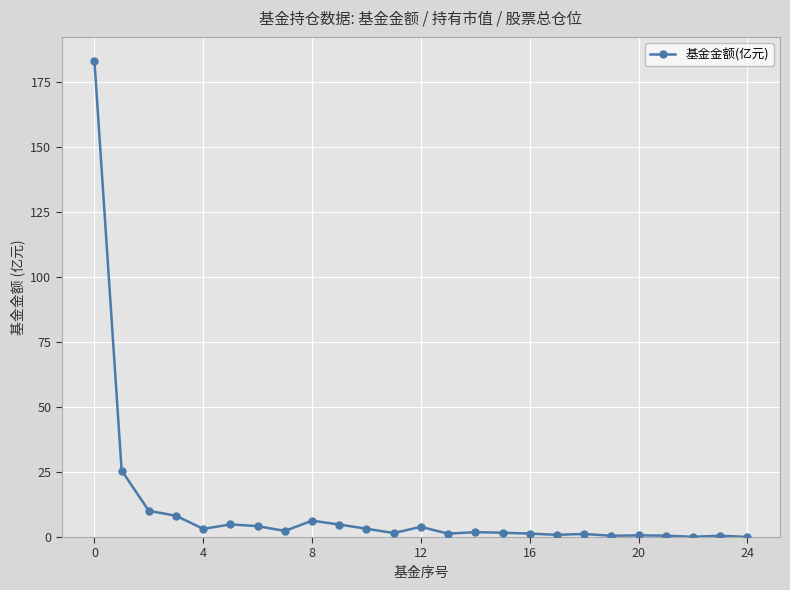

What is the value of the 11th point from the left?

3.2